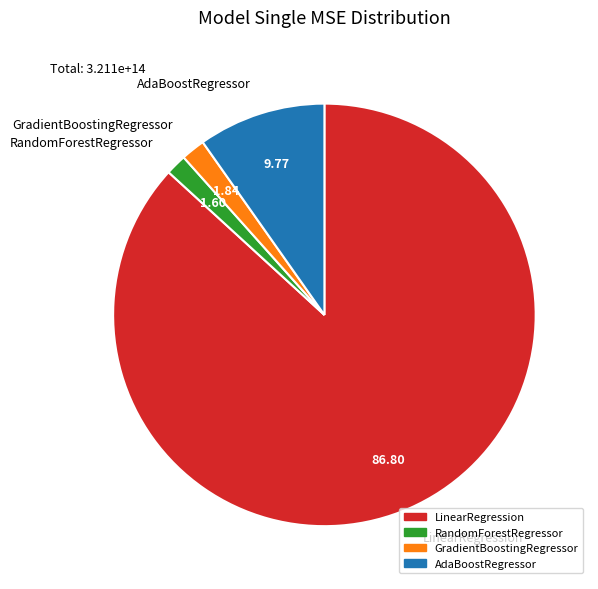

How many slices are in this pie chart?

4